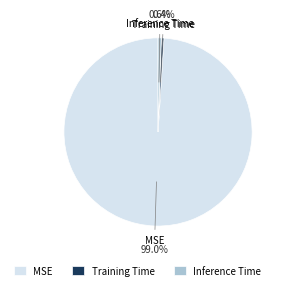

Does any single category account for the majority?

Yes